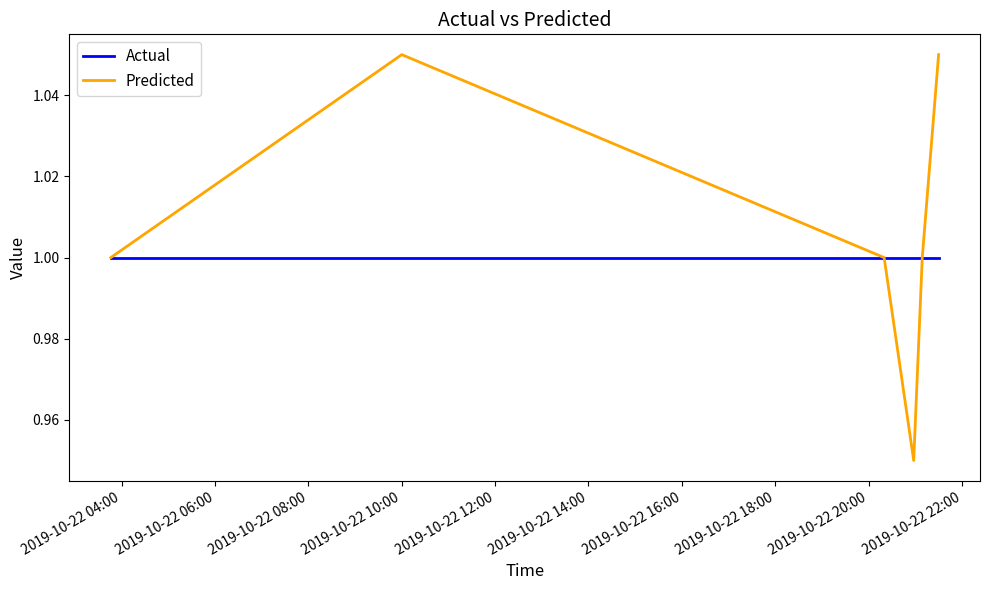

How many lines are shown in the chart?

2